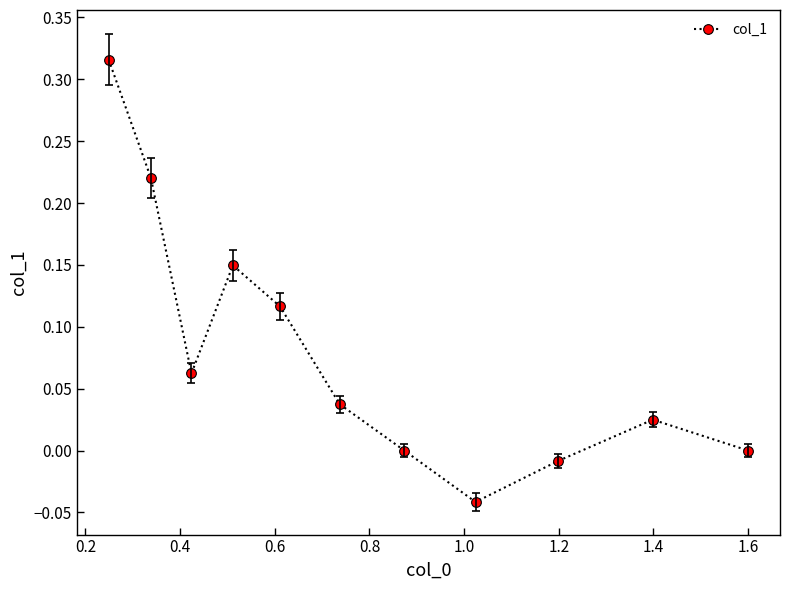

Is this an area chart (filled region under the line)?

No